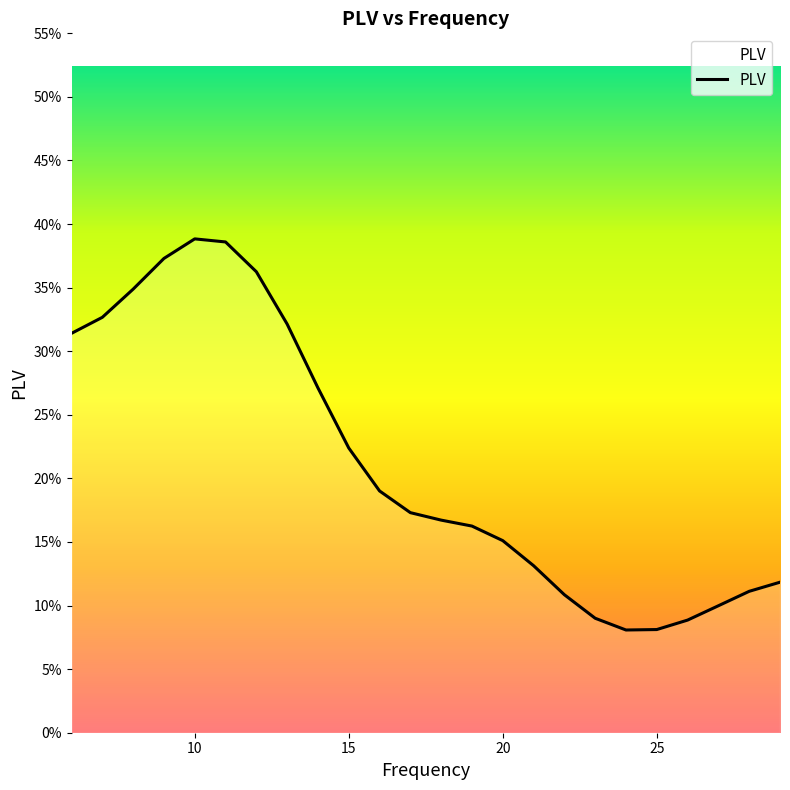

How many values are between 0 and 1?

24